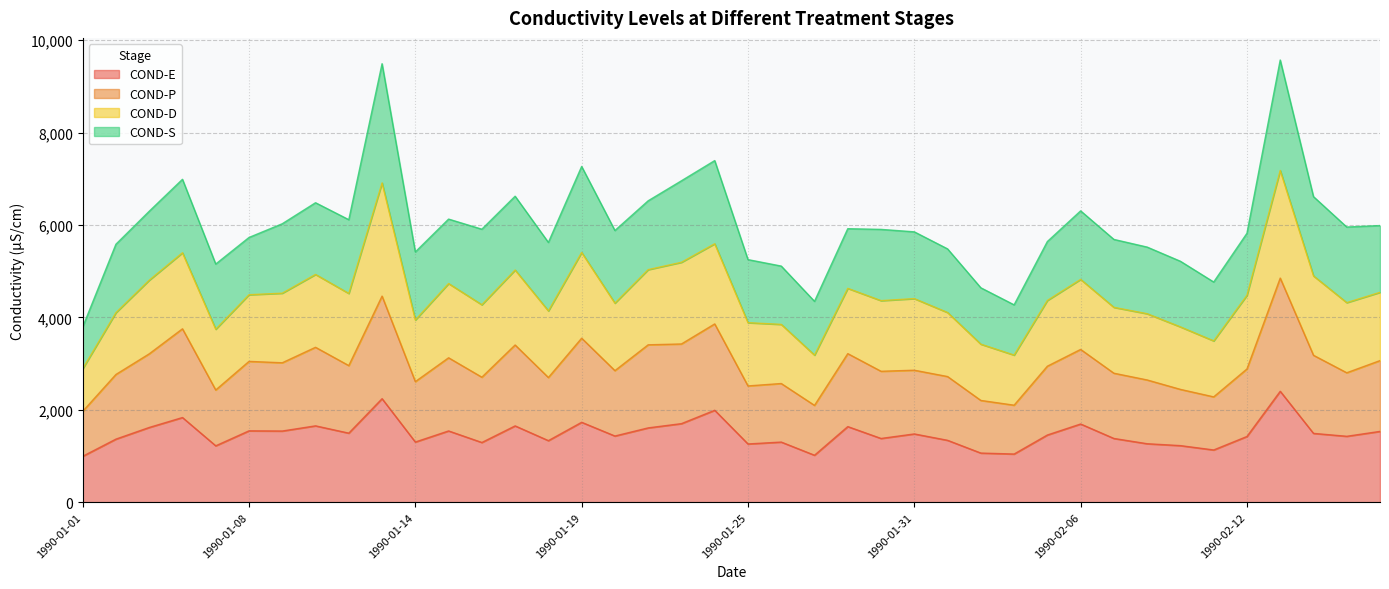

What is the maximum value for COND-E?

2400